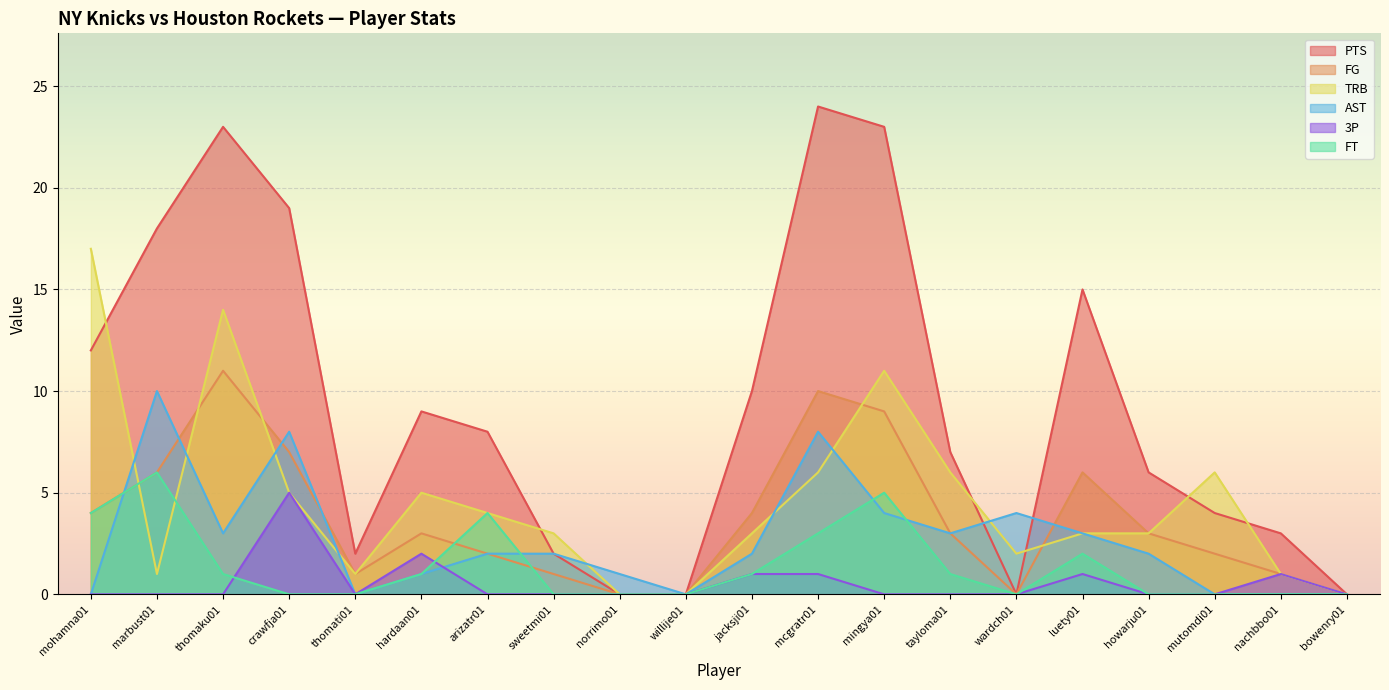

Where do AST and FG first cross each other?

mohamna01 and marbust01